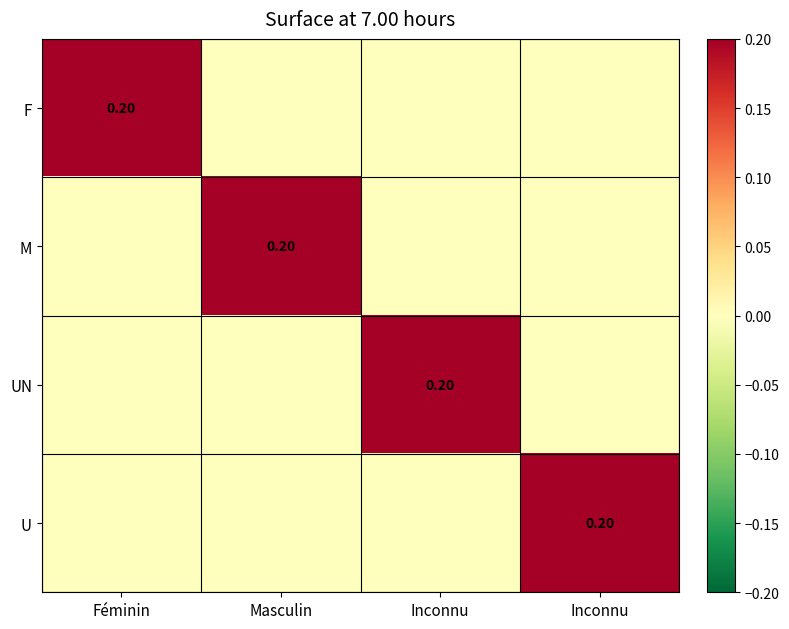

What is the total value across all series at Féminin?

0.2